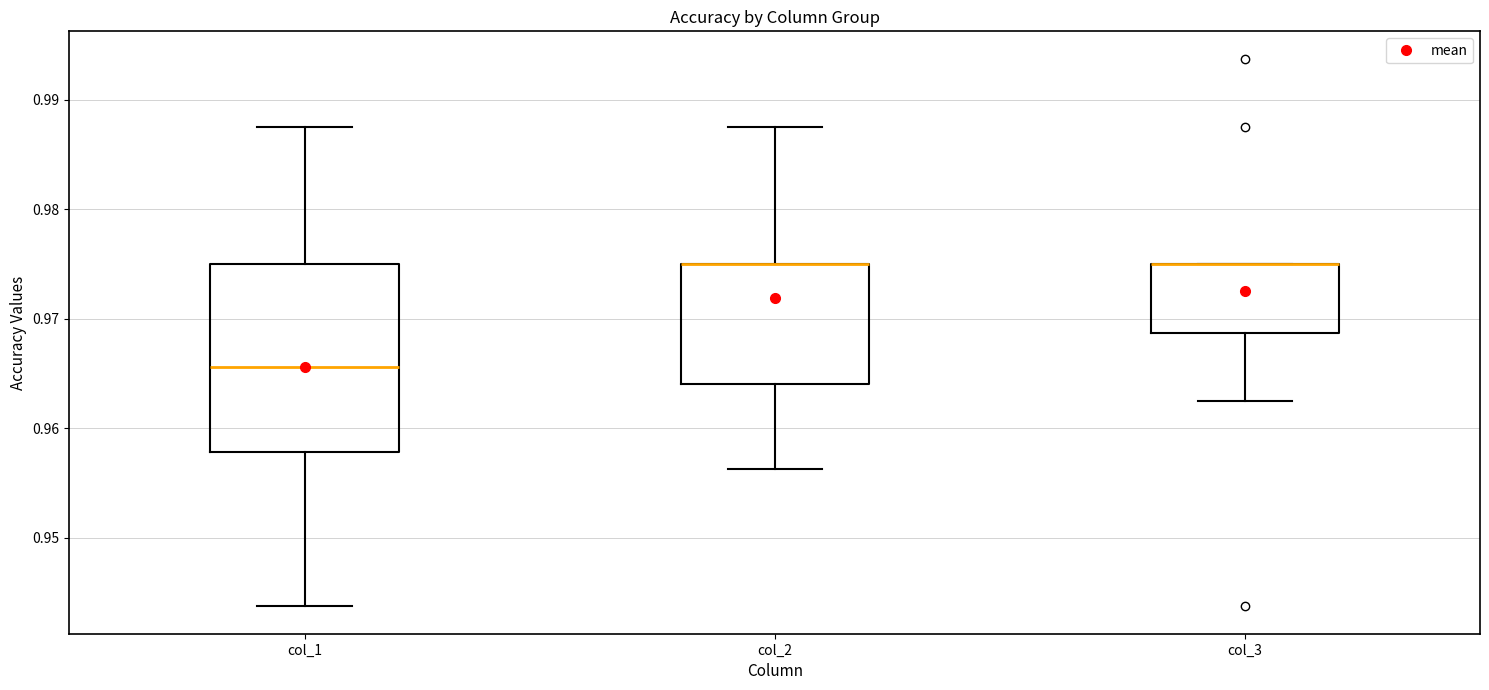

Where is the upper edge of the box for col_3 on the y-axis? The values are not printed on the chart, so give them approximately, as read against the axis.

0.975